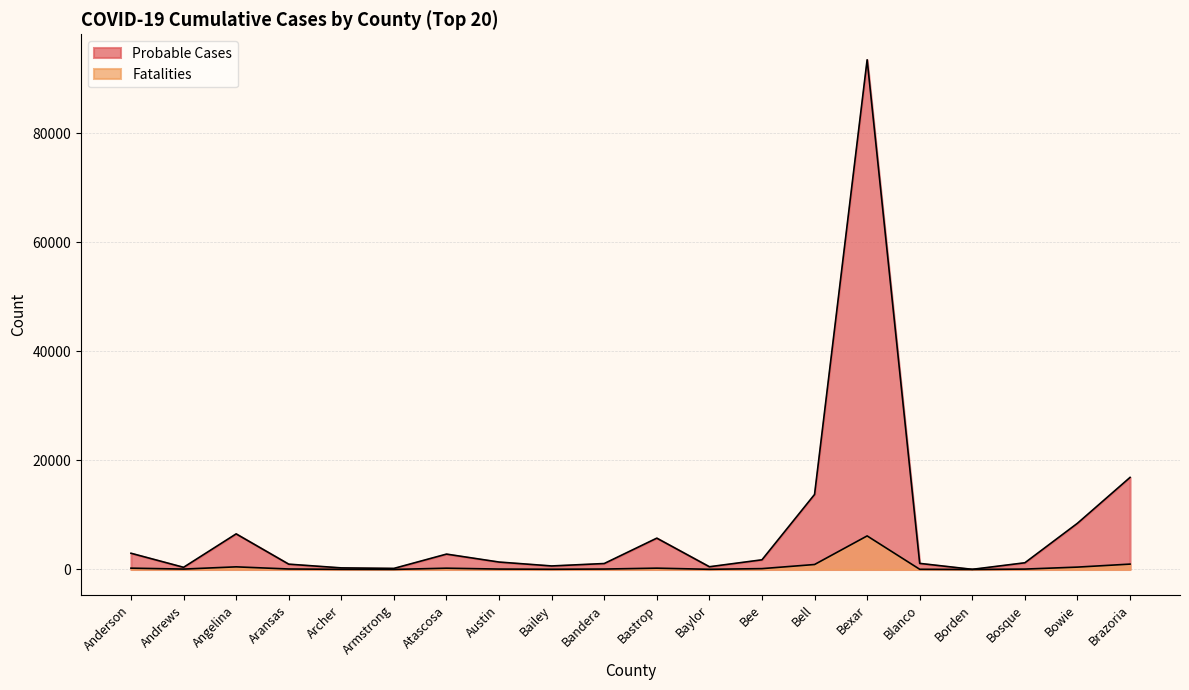

Rank the categories by Fatalities value from highest to lowest.

Bexar, Brazoria, Bell, Angelina, Bowie, Anderson, Bastrop, Atascosa, Bee, Aransas, Bandera, Austin, Andrews, Bosque, Bailey, Blanco, Baylor, Archer, Armstrong, Borden